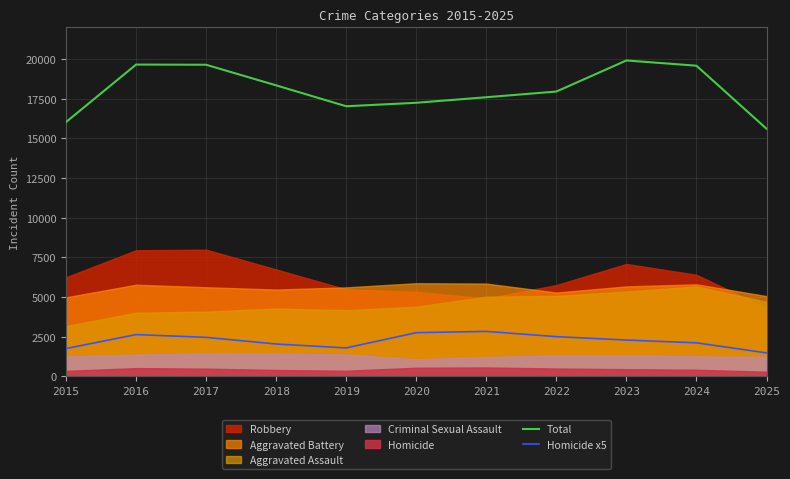

Is the value of Total at 2016 greater than the value of Homicide x5 at 2019?

Yes